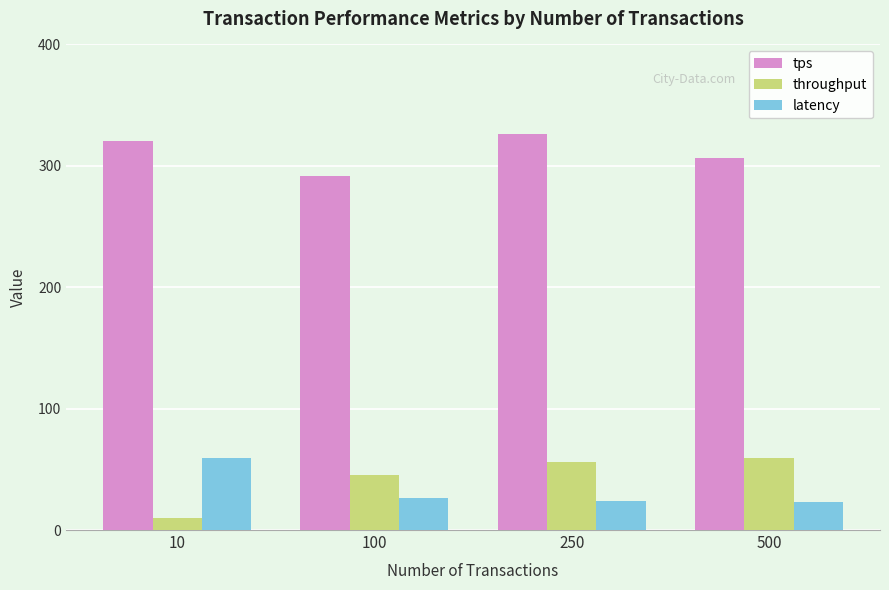

Which series changed the most between 10 and 500?

throughput